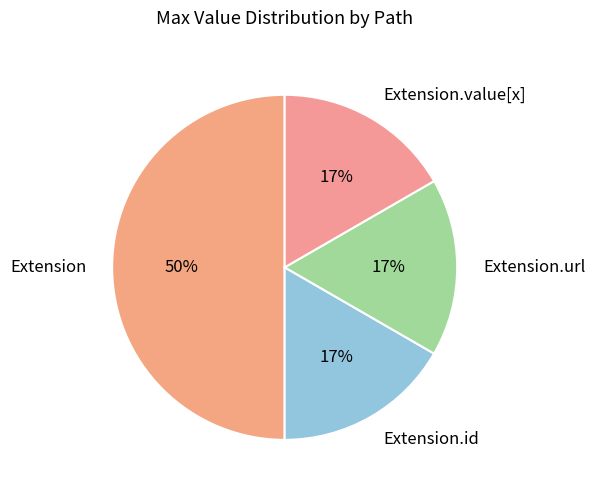

How many segments does this pie chart have?

4